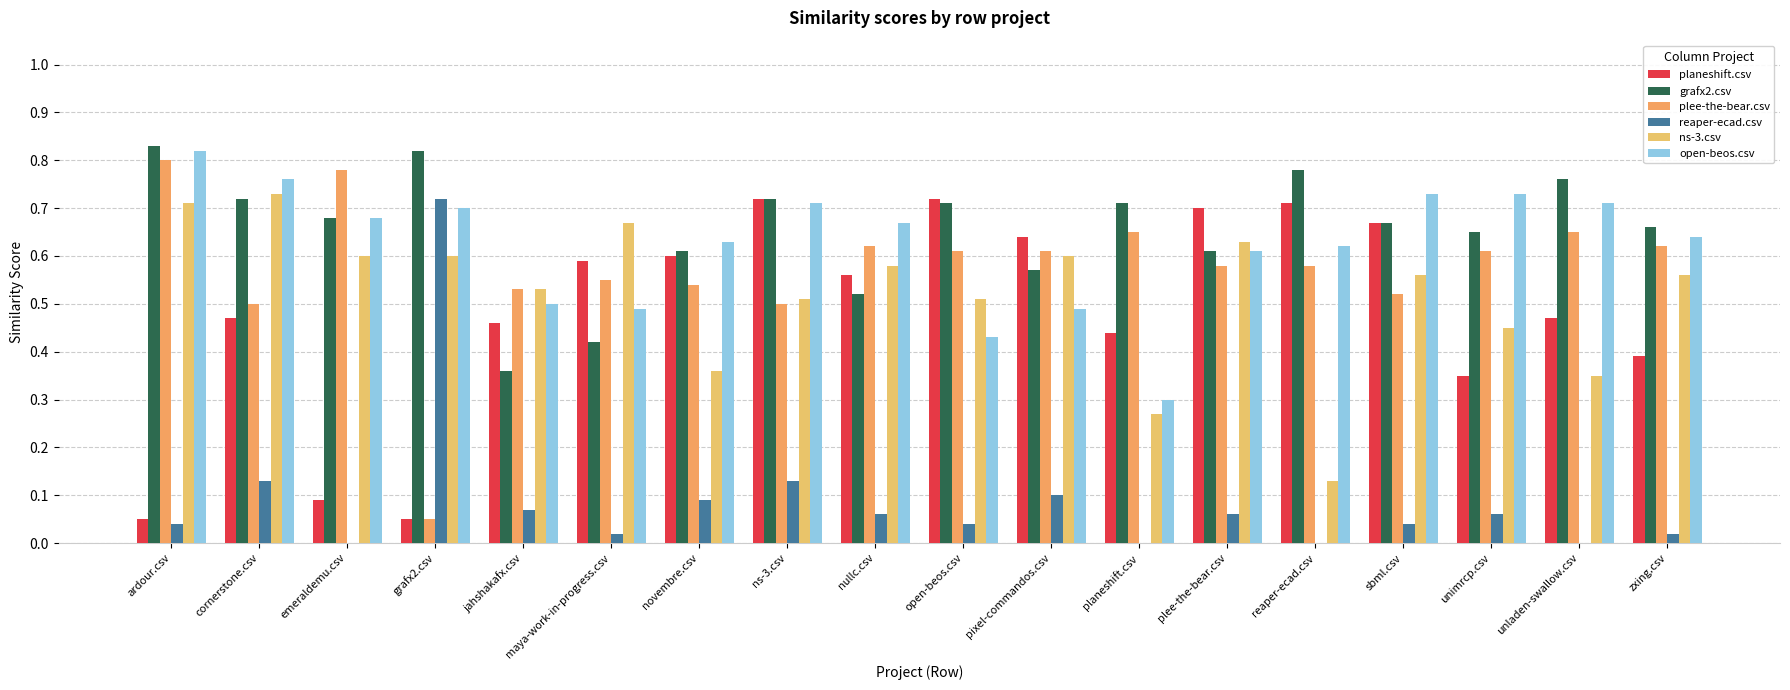

How many series are shown in this chart?

6